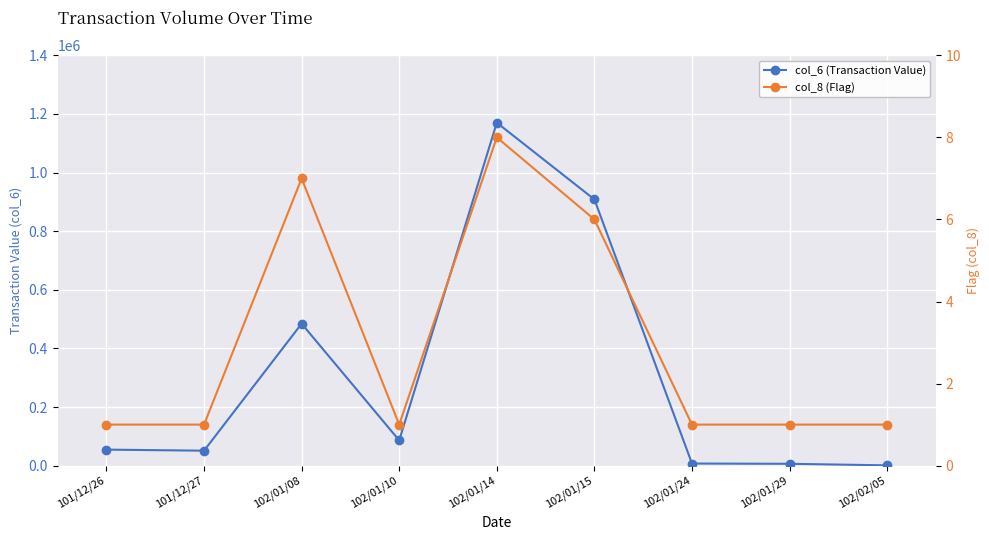

What is the difference between the highest and lowest values at 102/01/29?

6239